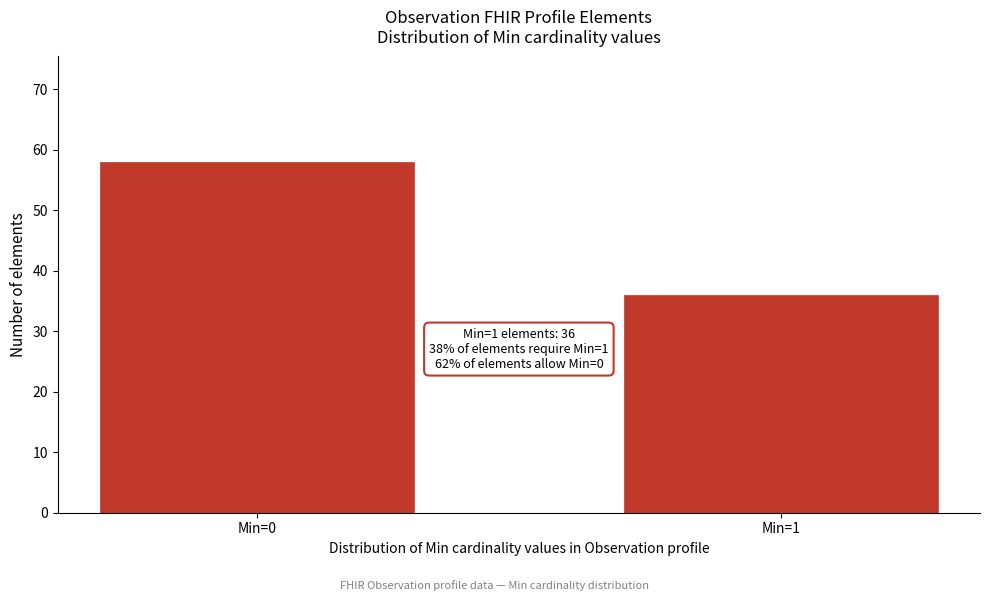

Reading left to right, transcribe all the data shown in this chart.

58	36